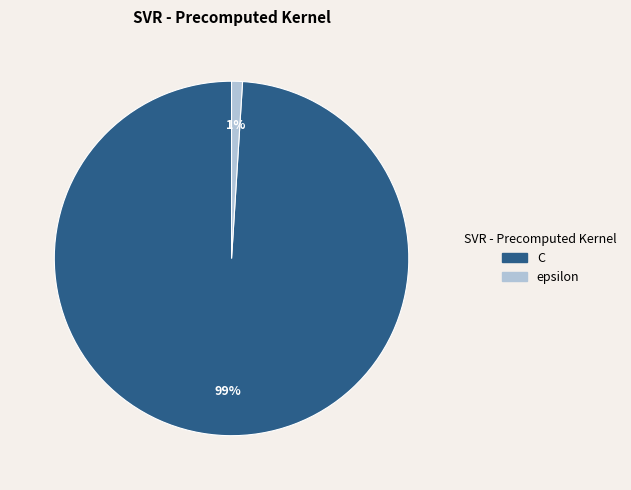

Is it true that C is 99% of the pie?

True